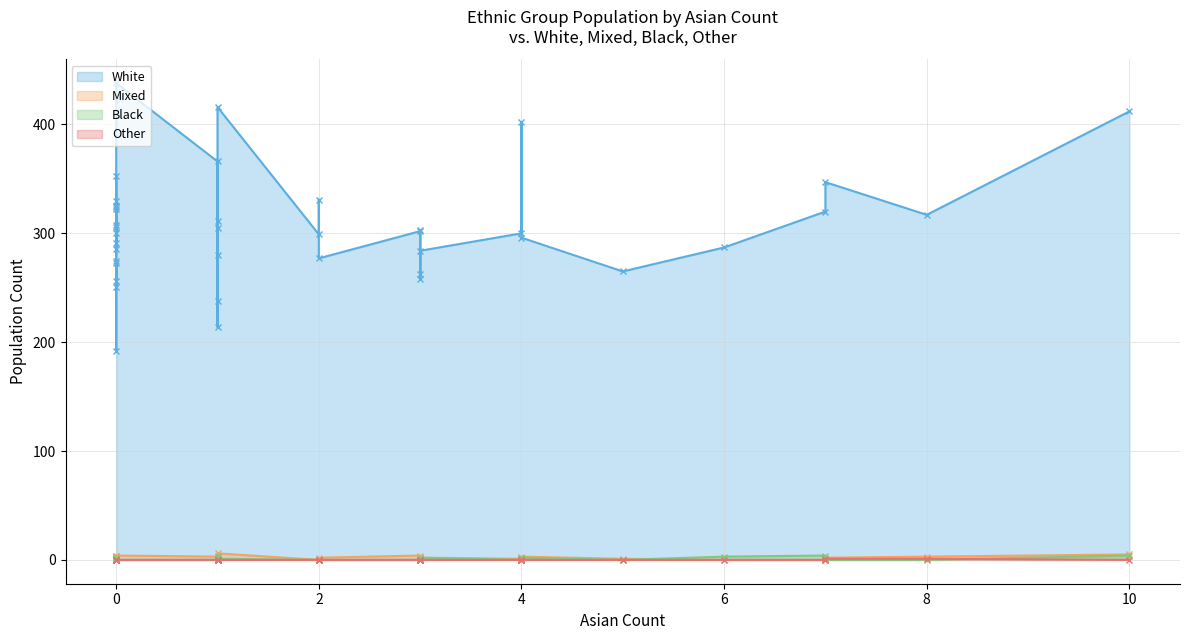

Where is other nearest to the value 0?

4